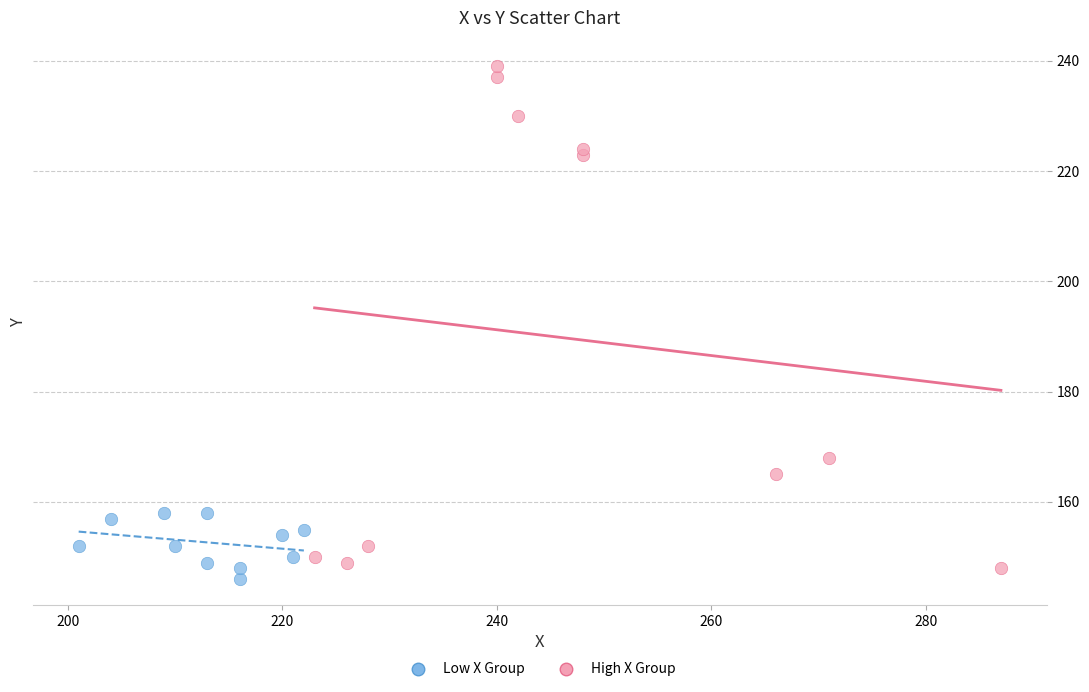

Which series contains the highest Y value?

High X Group